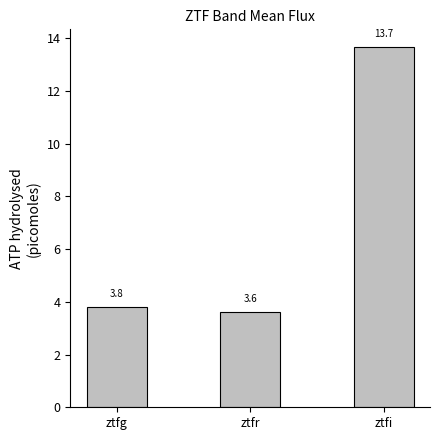

How many data points does each series have?

3